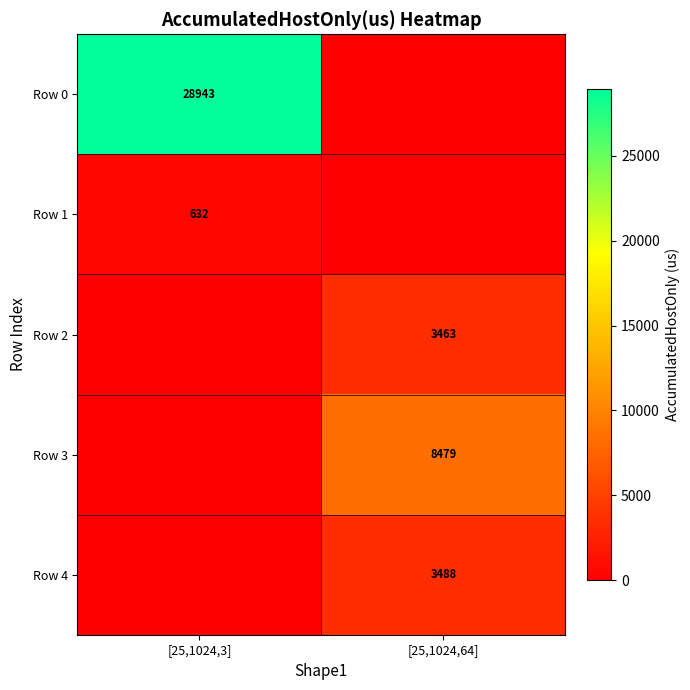

The value of Row 3 at [25,1024,64] is 8479. True or false?

True